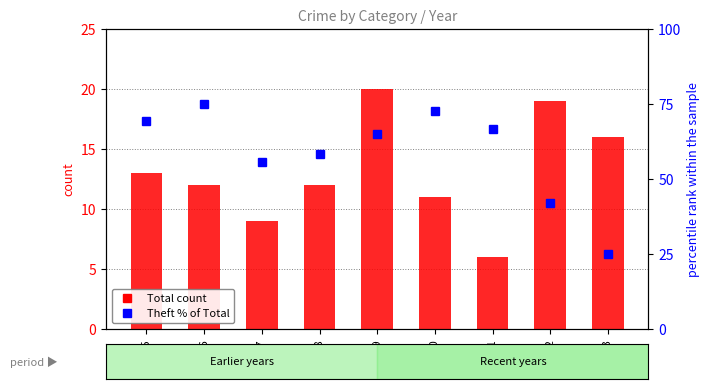

Reading left to right, extract all data points from this chart.

Total: 13.0	12.0	9.0	12.0	20.0	11.0	6.0	19.0	16.0
Theft % of Total: 69.2	75.0	55.6	58.3	65.0	72.7	66.7	42.1	25.0